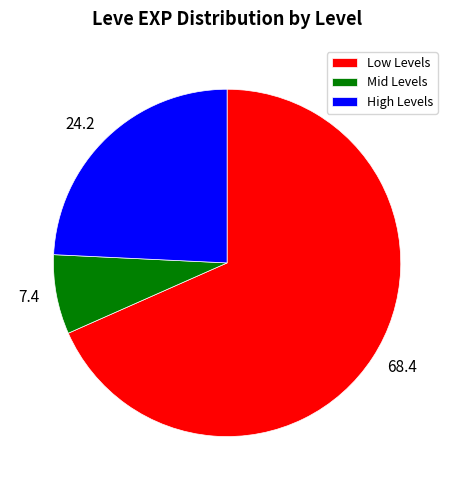

Is 7.4 the majority of the pie?

No